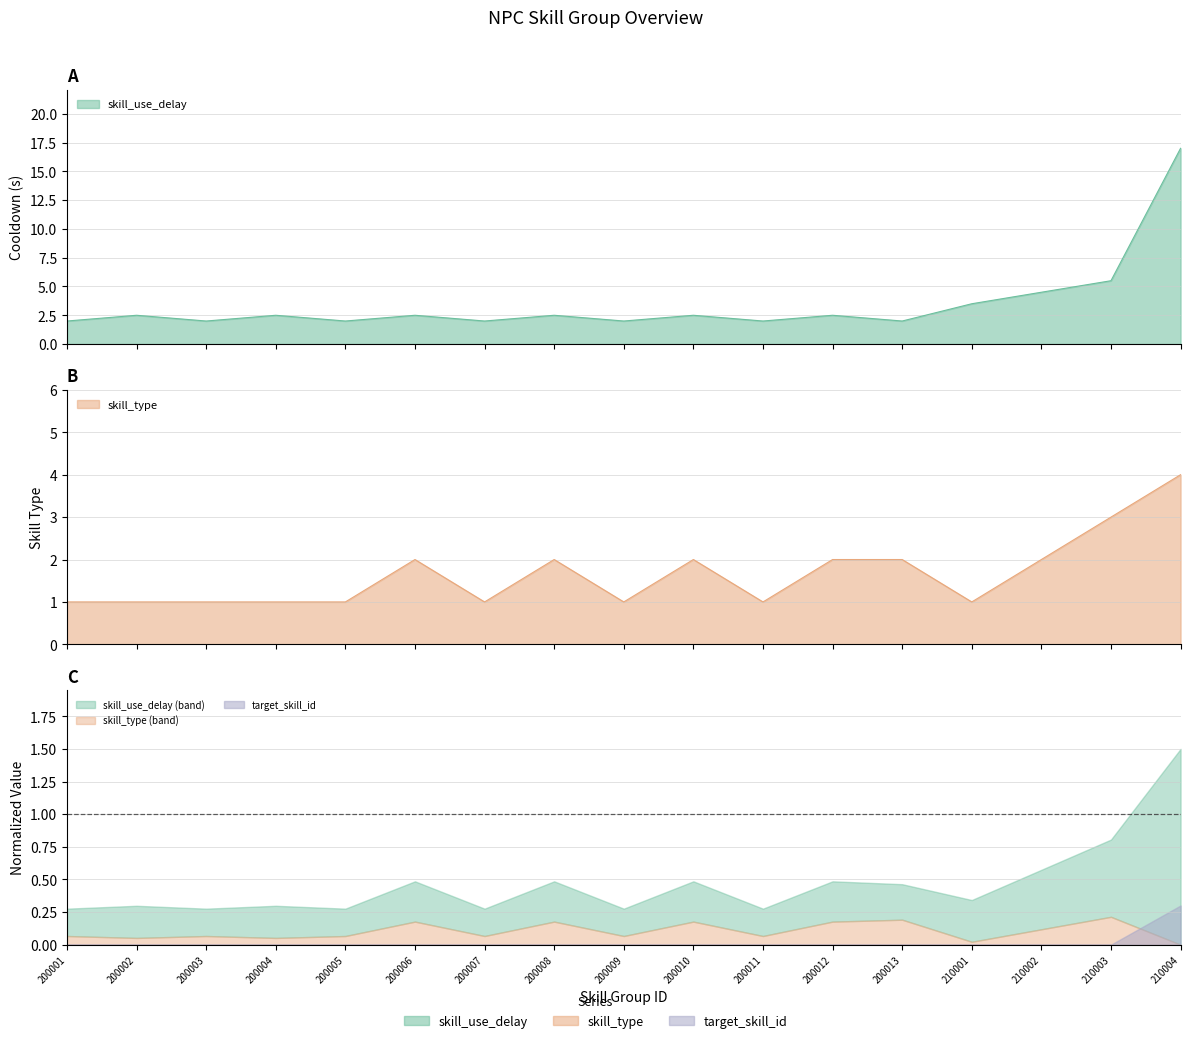

At how many categories does at least one series exceed 9?

1